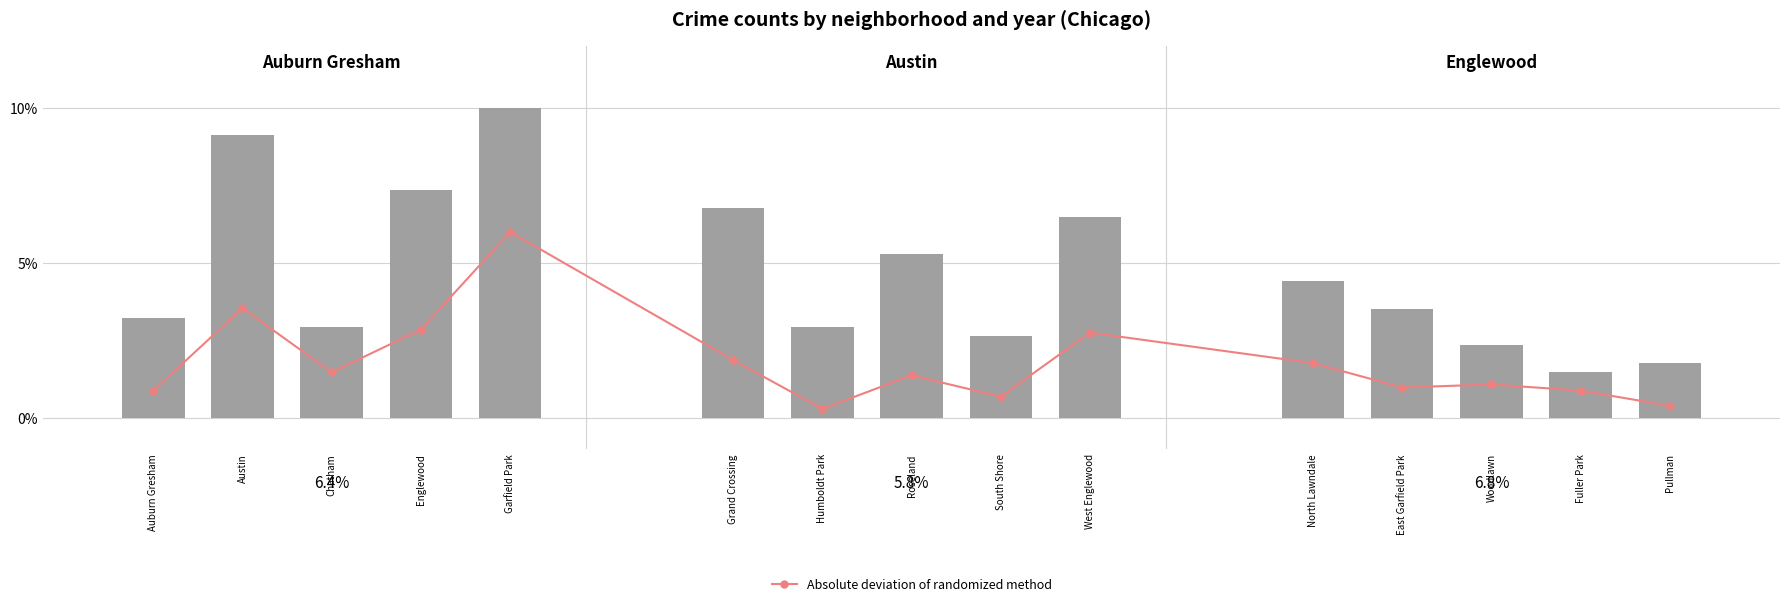

Are the bars horizontal?

No